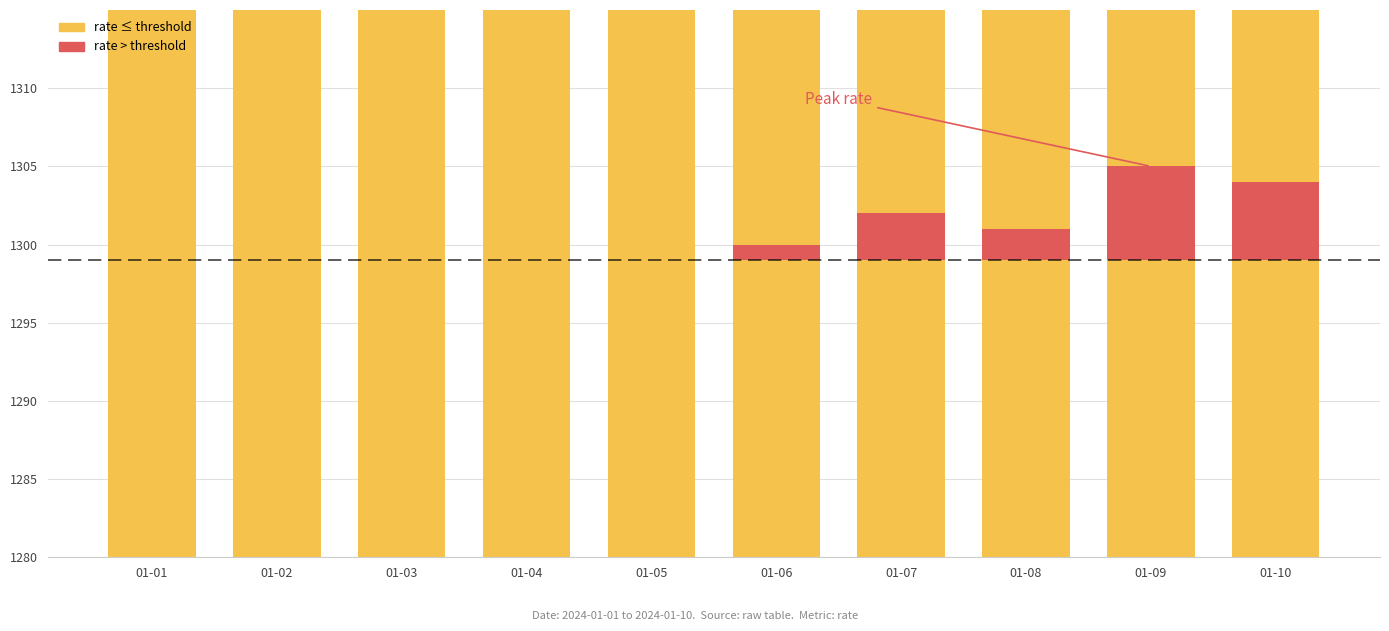

Where is rate (below threshold) nearest to the value 1294?

01-03